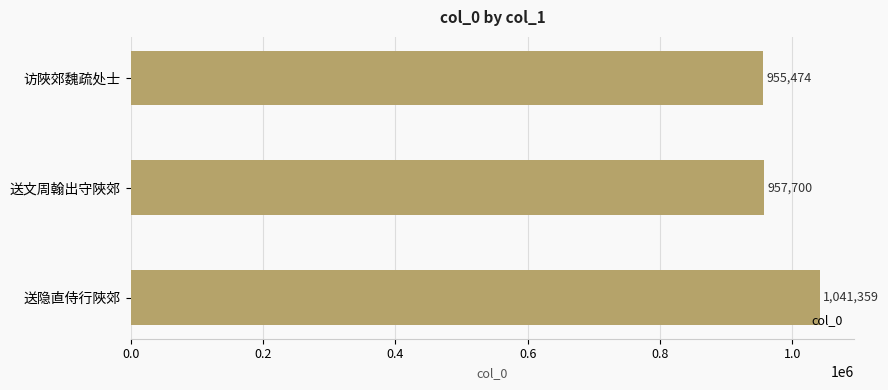

What position from the top is 送文周翰出守陜郊?

2